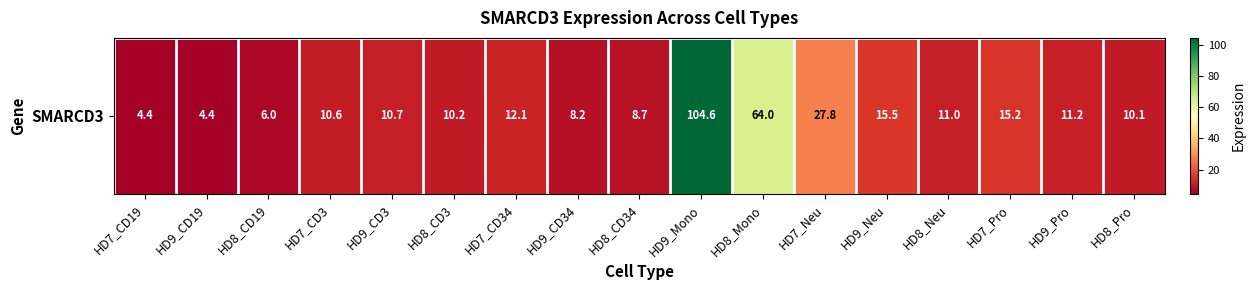

List the labels in order of value, largest first.

HD9_Mono, HD8_Mono, HD7_Neu, HD9_Neu, HD7_Pro, HD7_CD34, HD9_Pro, HD8_Neu, HD9_CD3, HD7_CD3, HD8_CD3, HD8_Pro, HD8_CD34, HD9_CD34, HD8_CD19, HD7_CD19, HD9_CD19